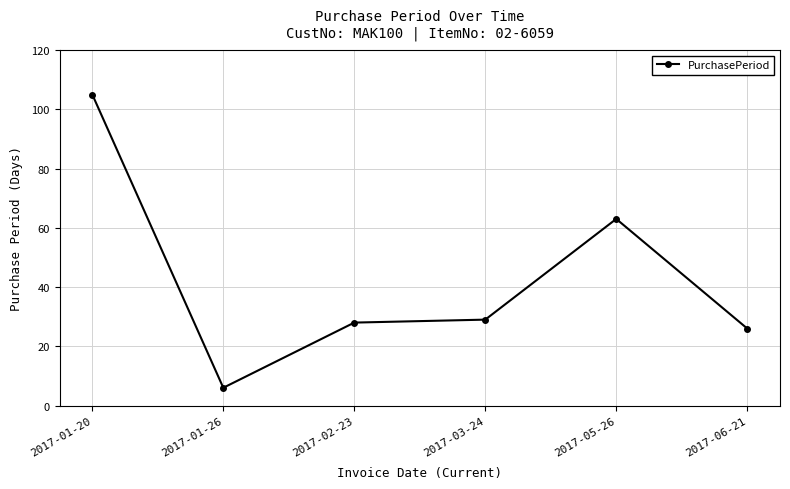

How many values are below 29?

3